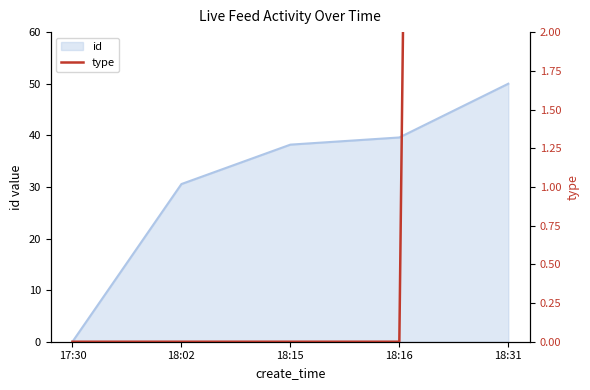

What is the label of the 2nd point from the right?

18:16